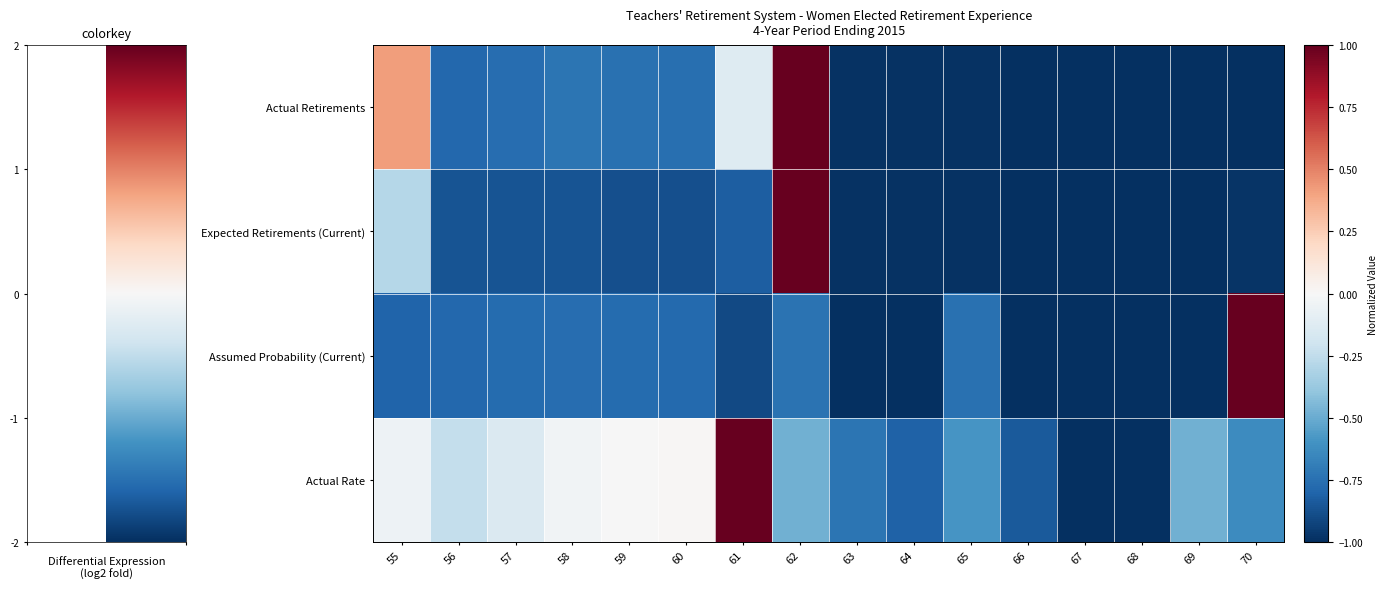

Which series has the largest total across all categories?

Actual Rate